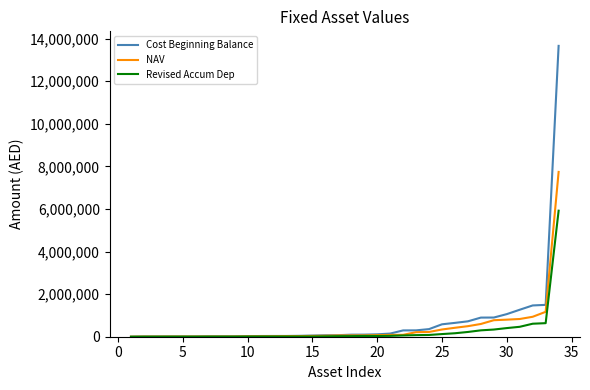

Rank the series by their maximum value, from highest to lowest.

Cost Beginning Balance, NAV, Revised Accum Dep